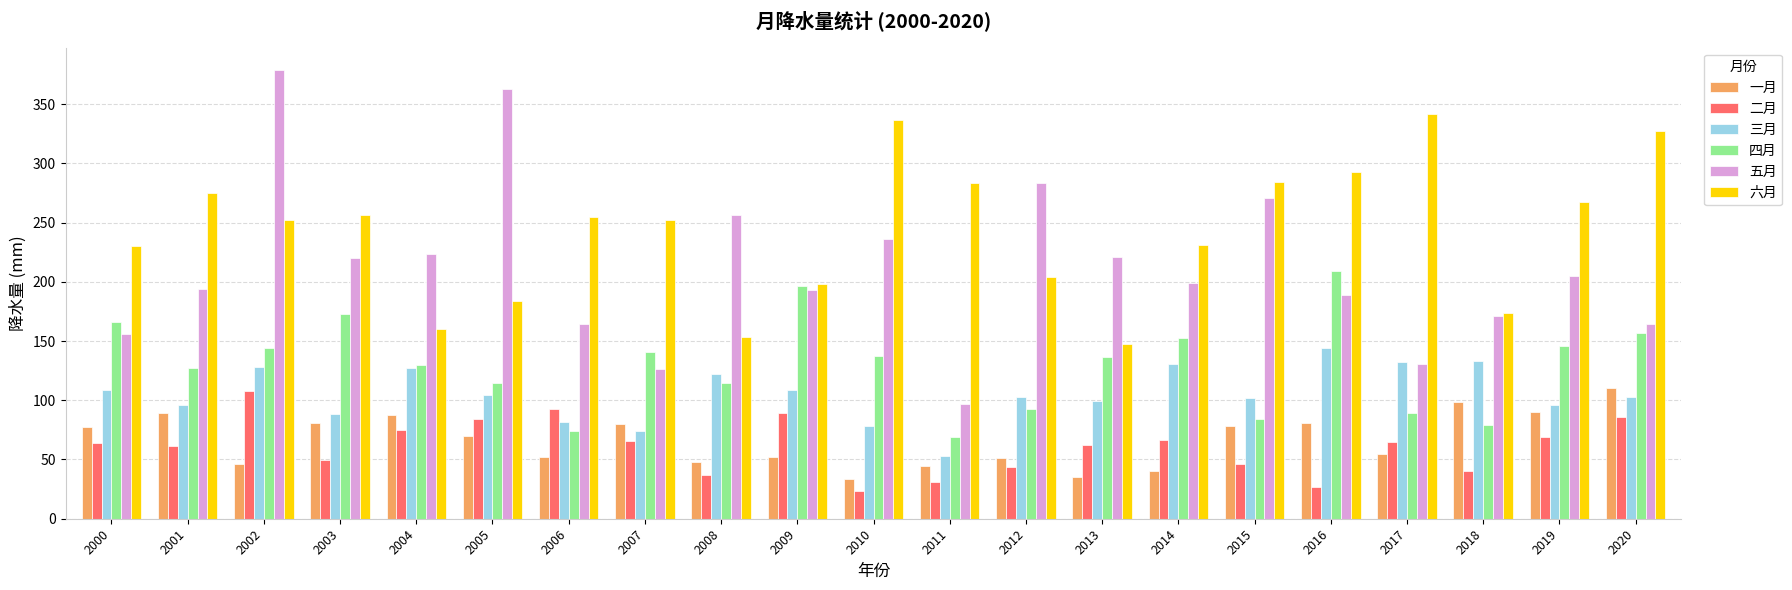

What is the value of the 六月 bar at the 10th from the left?

198.3